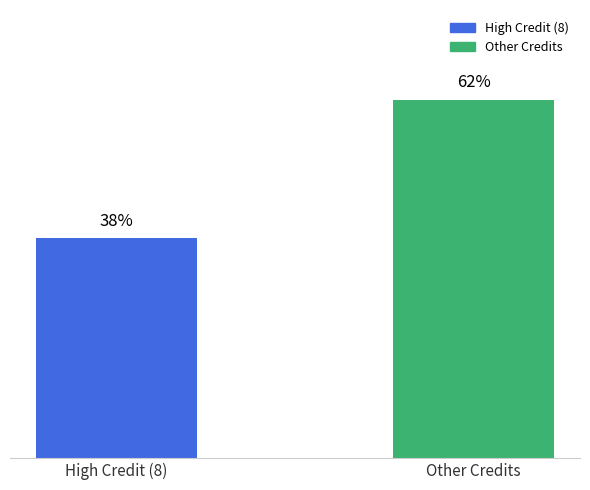

Which category has the lowest value across all series?

High Credit (8)